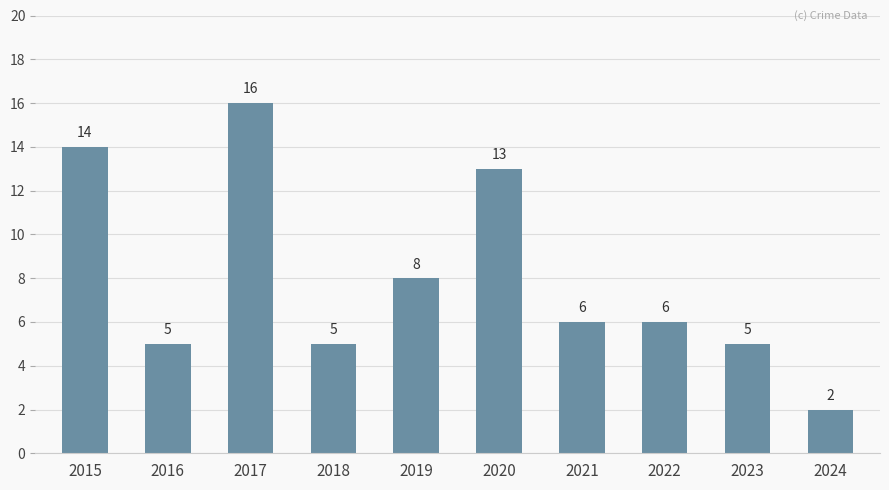

What value does the data have at 2015, to the nearest 5?

15